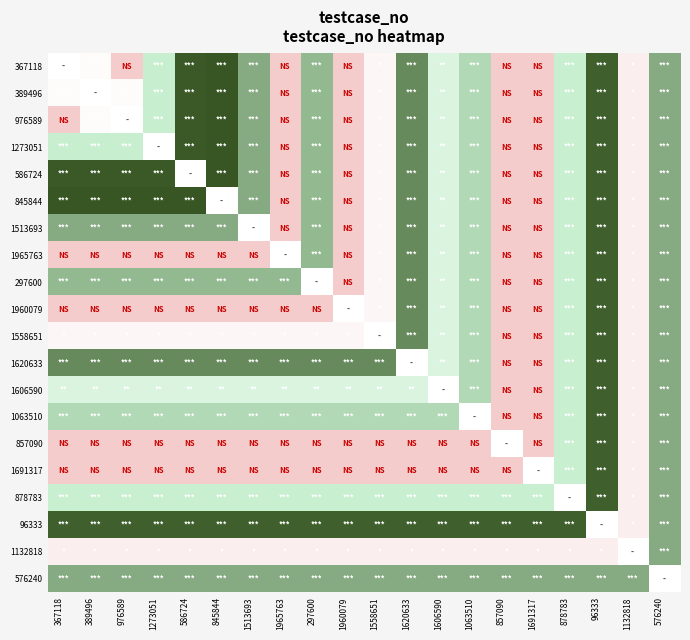

Rank the categories by 1558651 value from lowest to highest.

857090, 1691317, 1132818, 367118, 389496, 976589, 1273051, 586724, 845844, 1513693, 1965763, 297600, 1960079, 1558651, 1606590, 878783, 1063510, 576240, 1620633, 96333